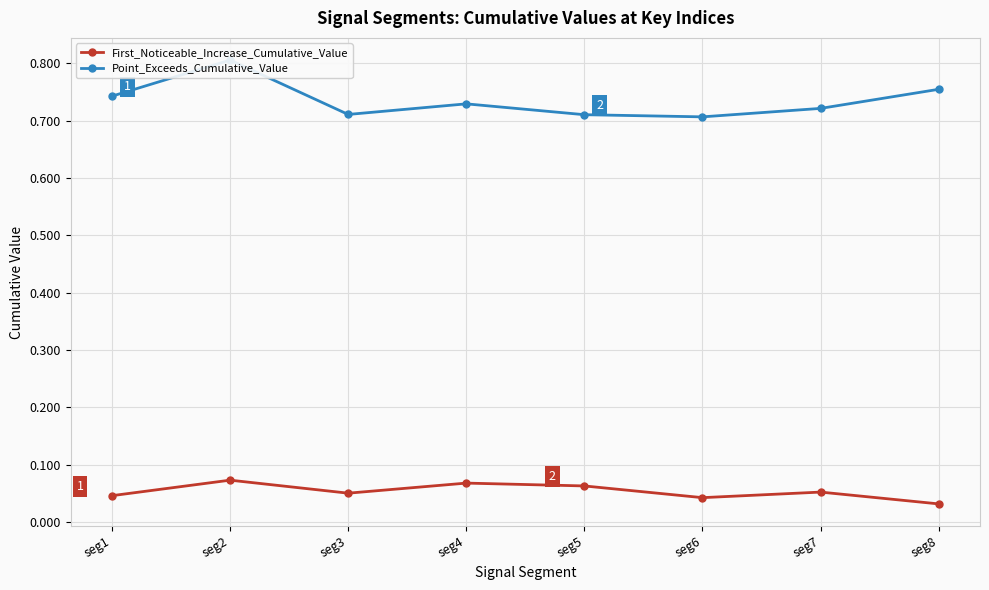

True or false: Point_Exceeds_Cumulative_Value and First_Noticeable_Increase_Cumulative_Value cross at least once.

False